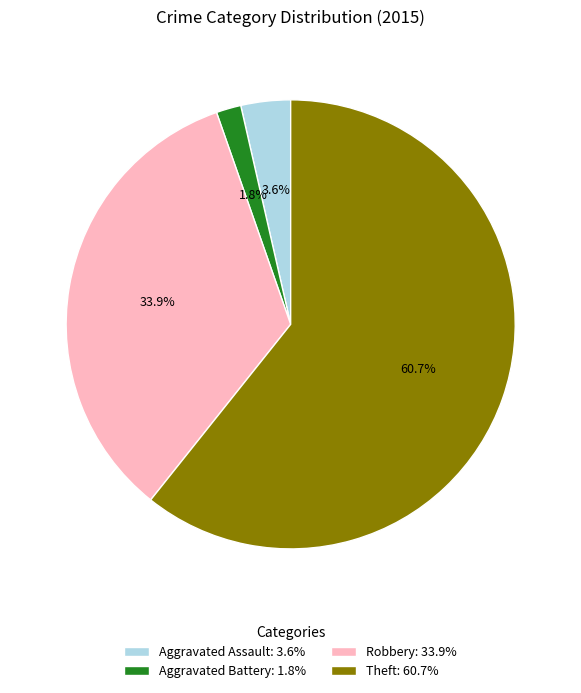

Approximately how many times larger is the value at Robbery: 33.9% compared to Theft: 60.7%?

0.6